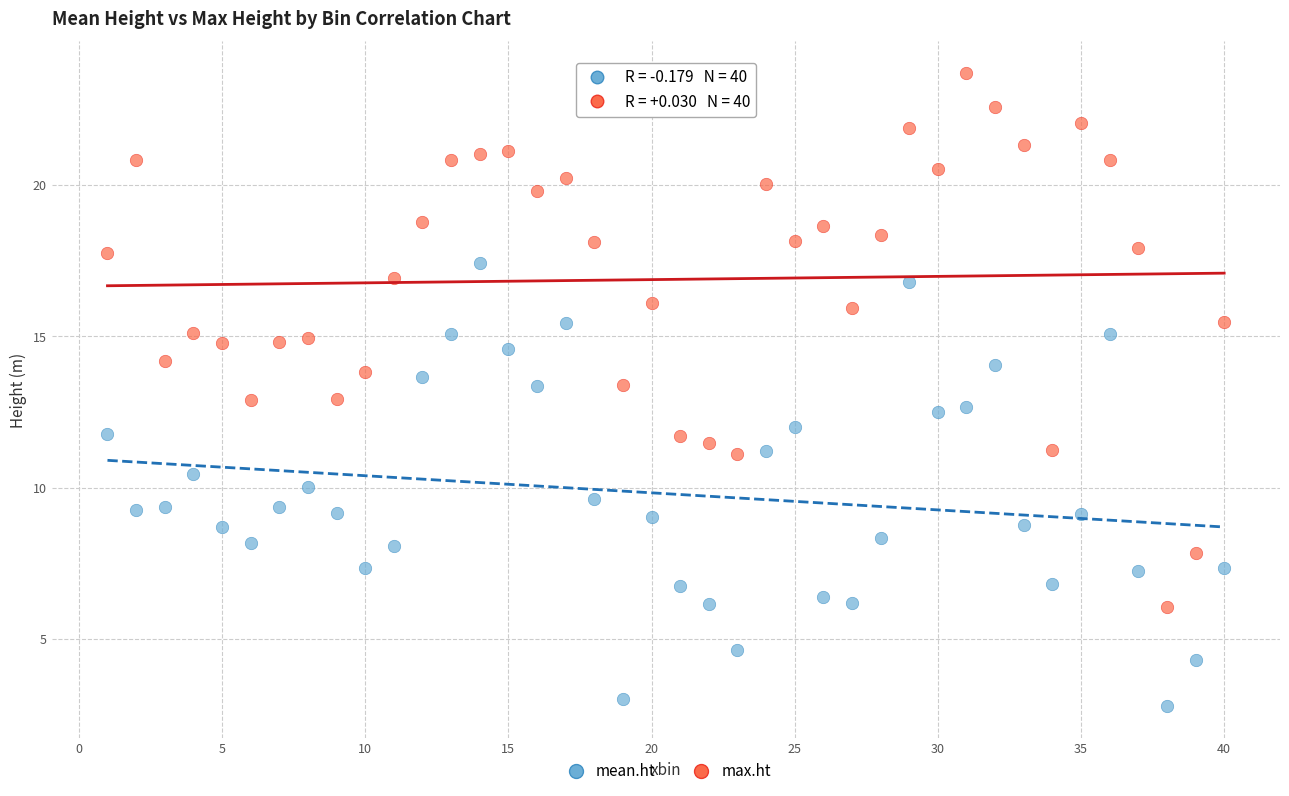

Which series reaches the maximum Y coordinate?

max.ht